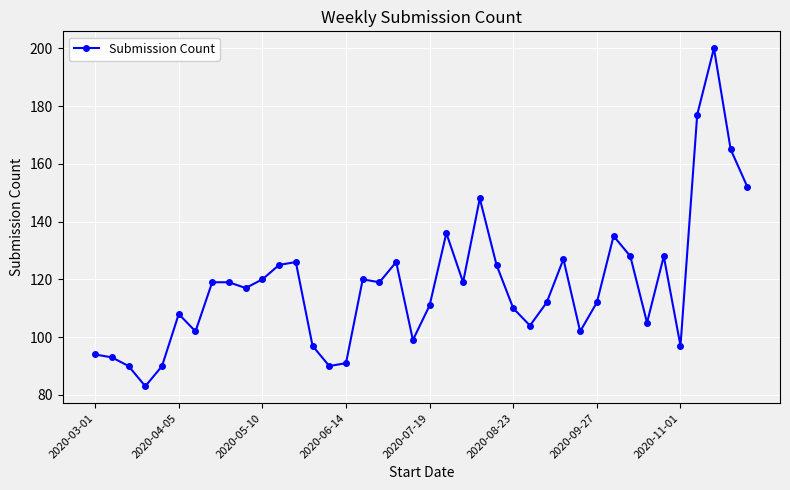

How many lines are shown in the chart?

1